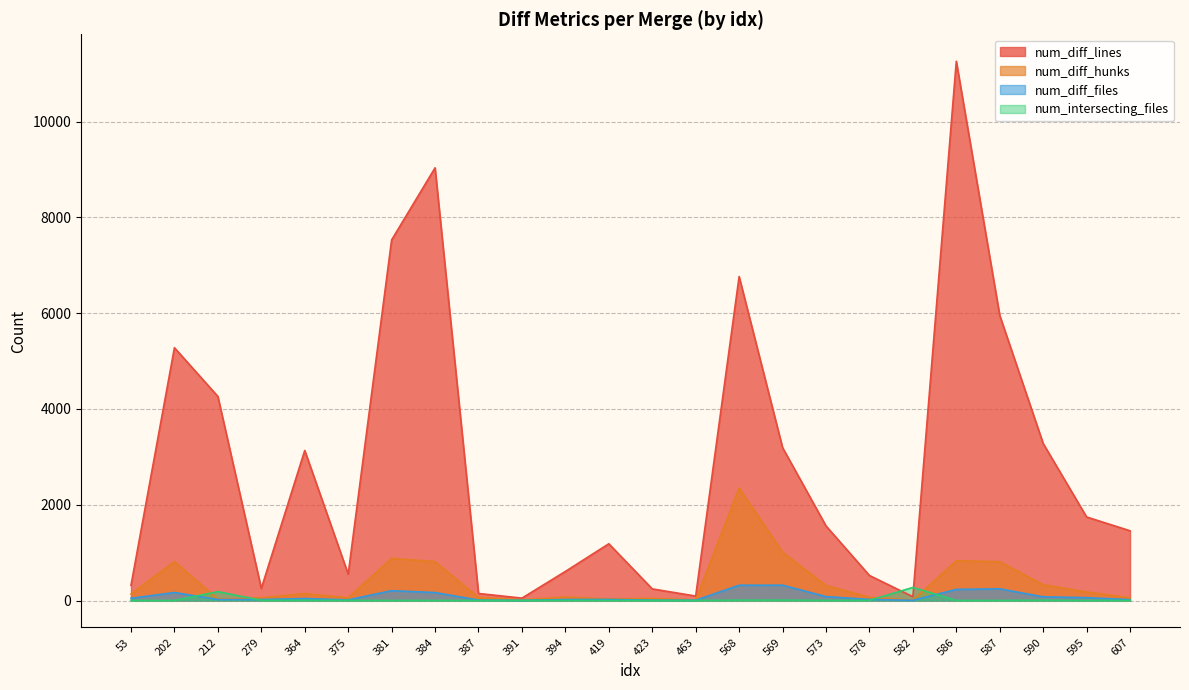

At which label is num_diff_files closest to 162?

384